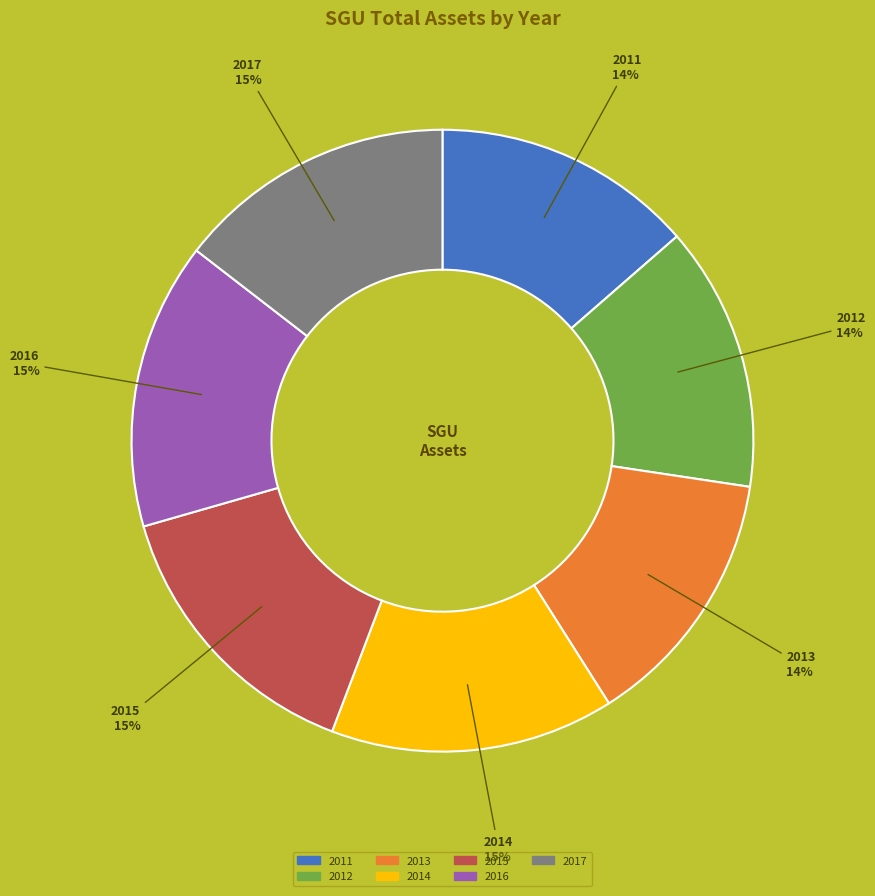

Is 2013 the majority of the pie?

No